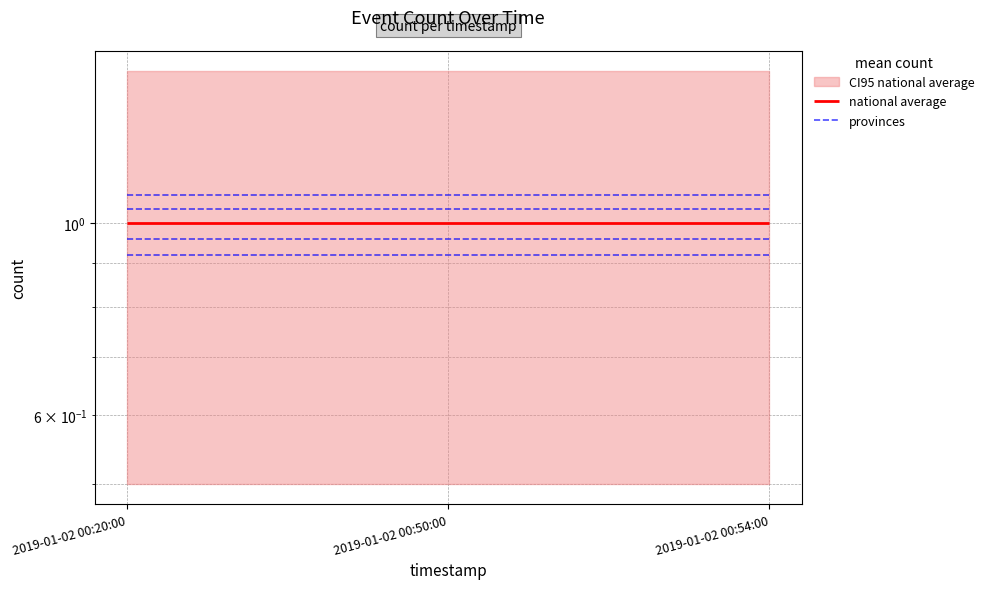

List the series in order of their overall mean, lowest first.

provinces, national average